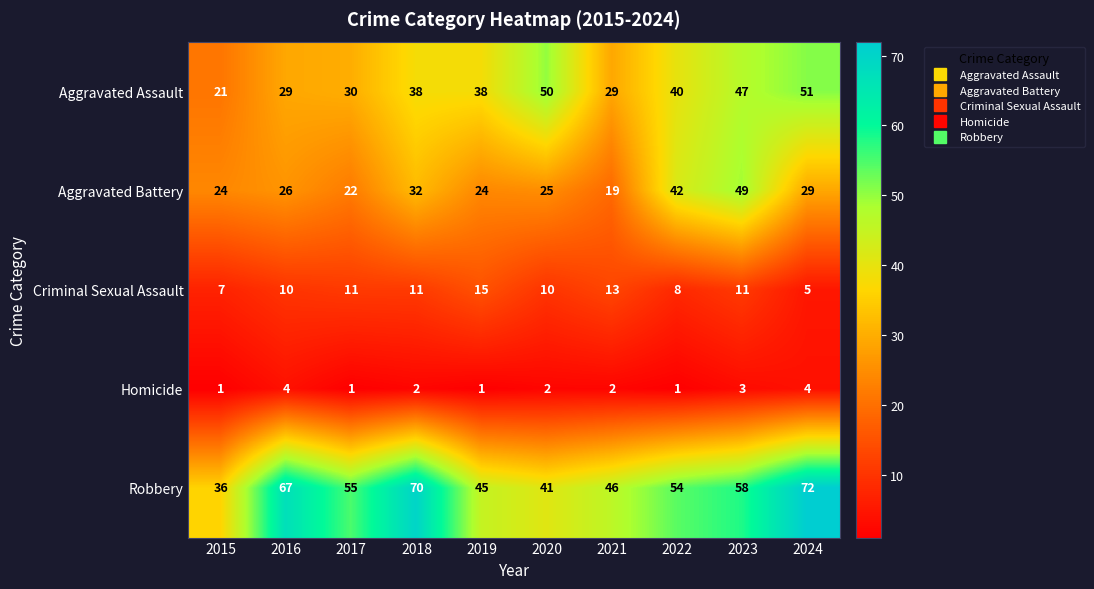

What is the sum of all Homicide values?

21